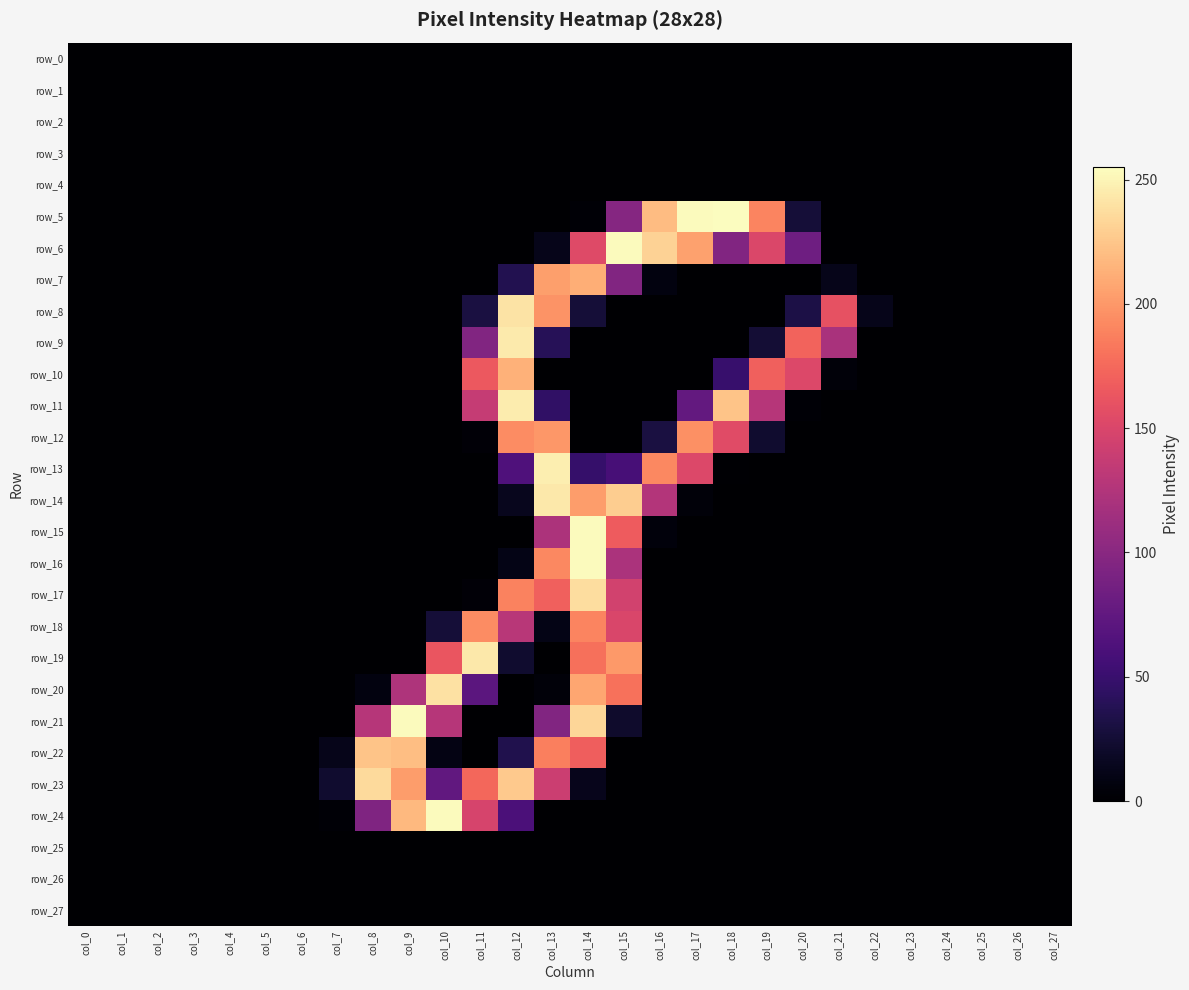

At which category is the sum across all series the highest?

col_14